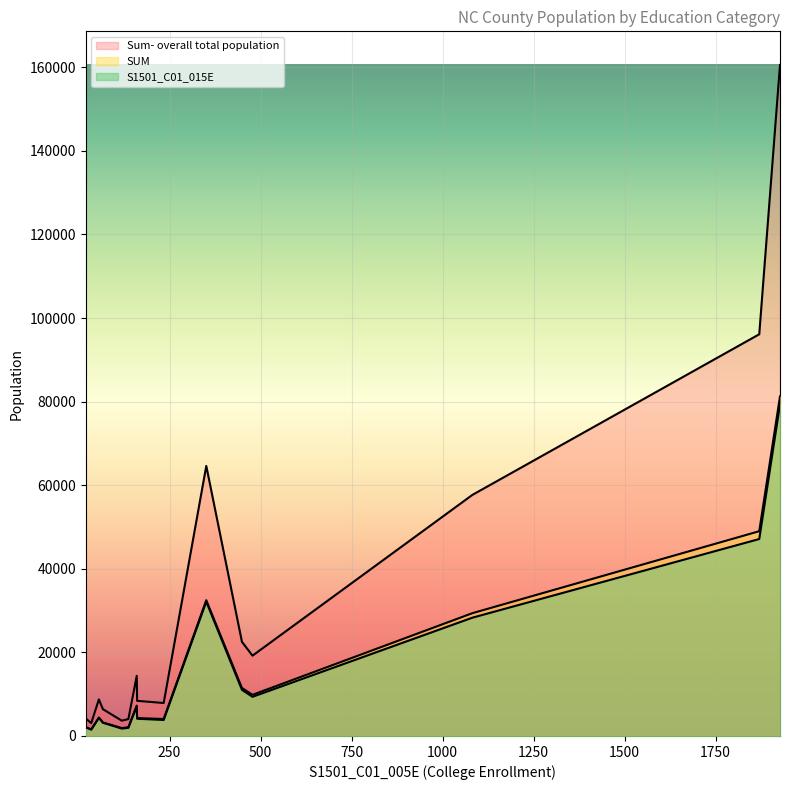

What is the value of the S1501_C01_015E point at the 10th from the left?

32133